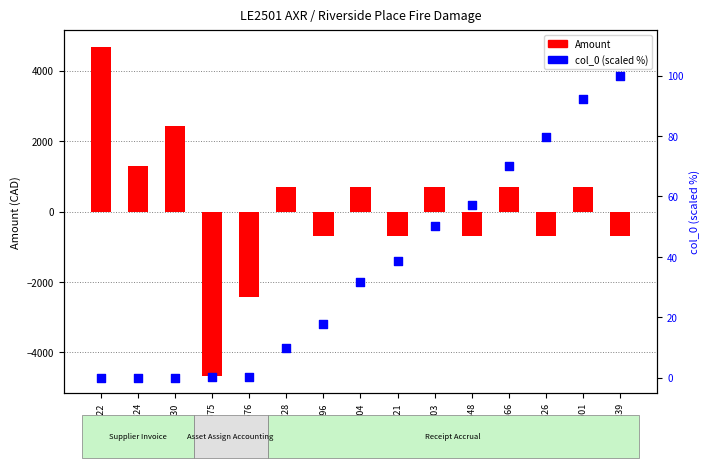

Which series has the largest total across all categories?

Amount